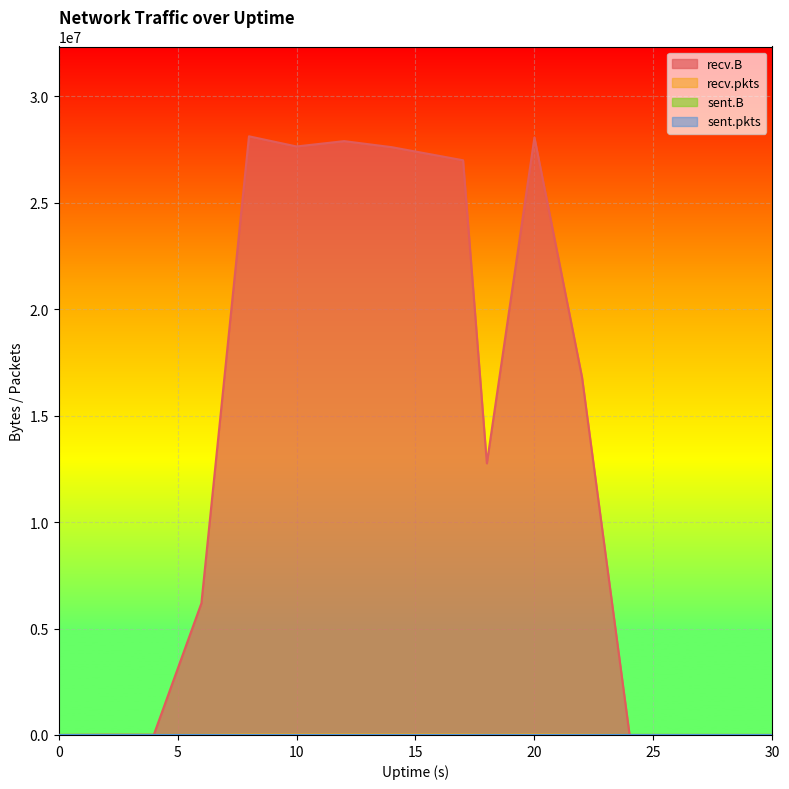

How many lines are shown in the chart?

4